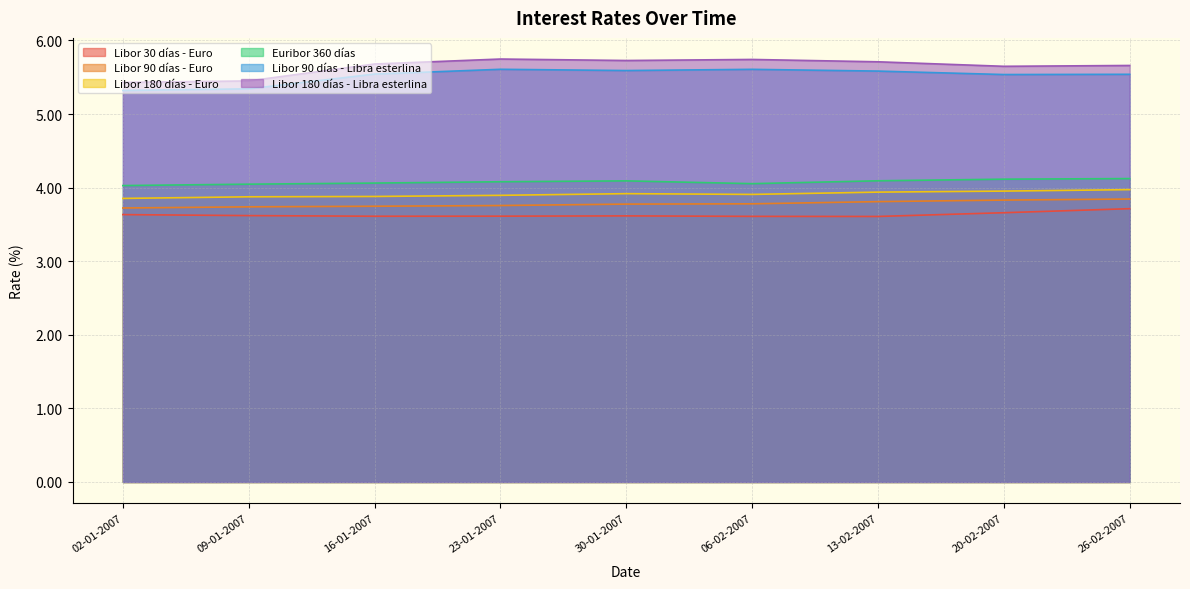

What is the average value of the Libor 90 días - Euro series?

3.8